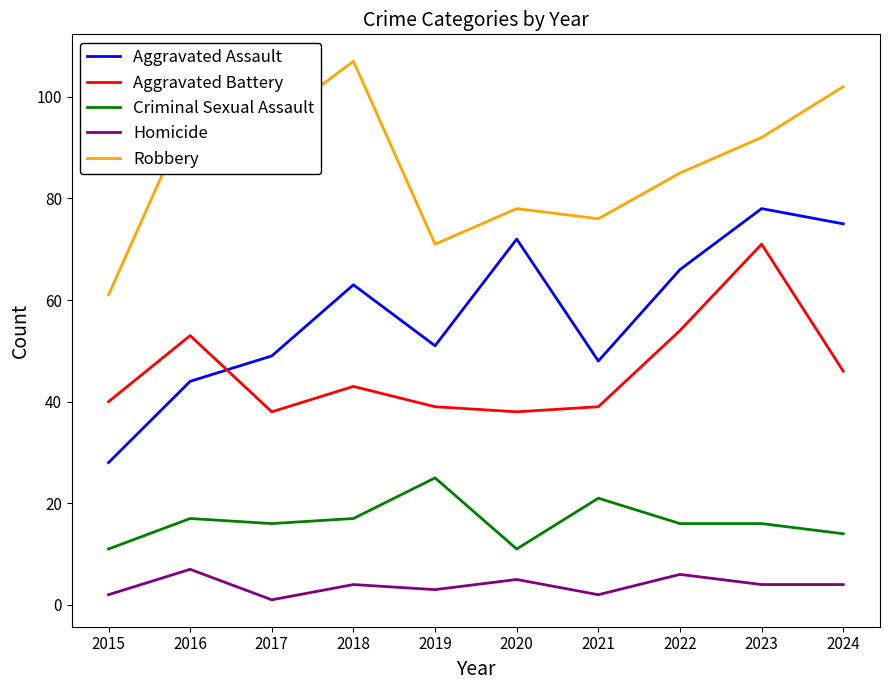

What are all the series names shown in the legend?

Aggravated Assault, Aggravated Battery, Criminal Sexual Assault, Homicide, Robbery